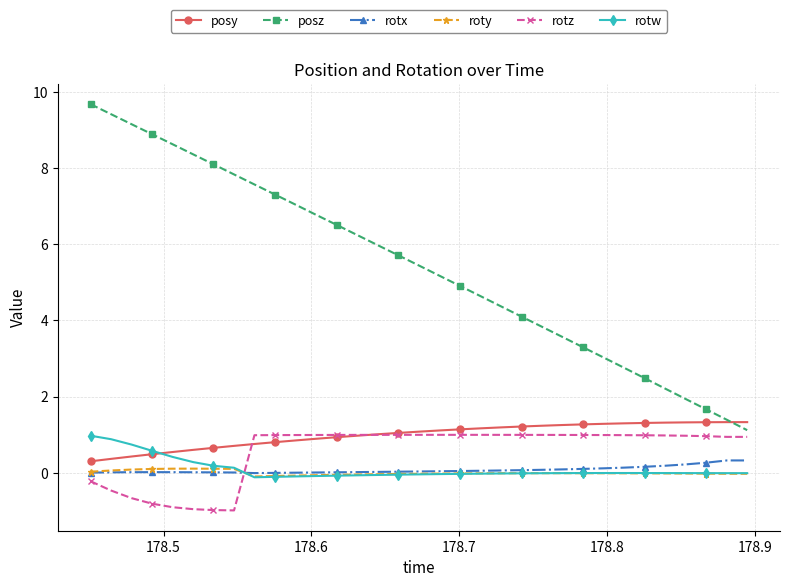

Which series has the largest total across all categories?

posz